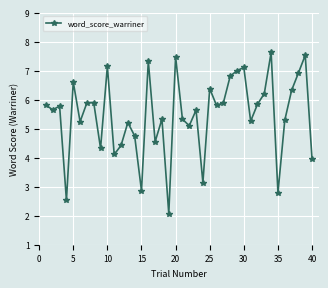

What is the sum of all values?

218.9